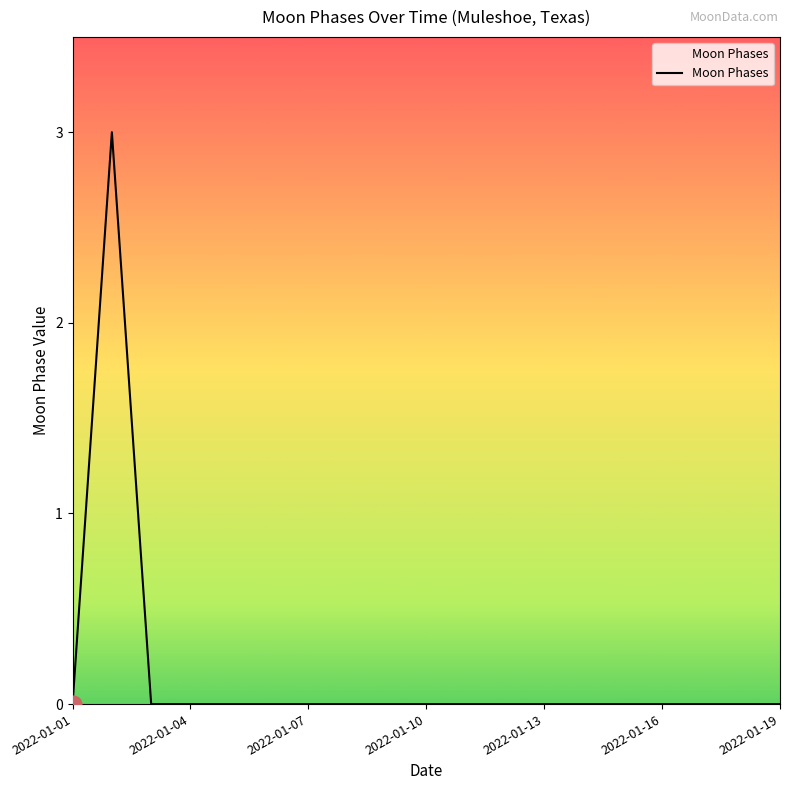

What is the greatest value displayed?

3